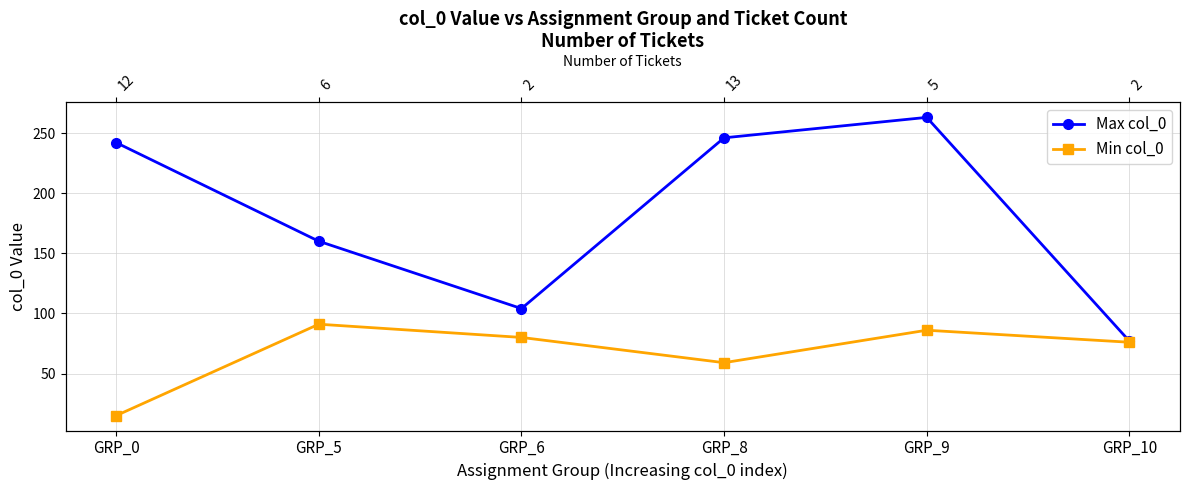

How many values in the Max col_0 series exceed 242?

2